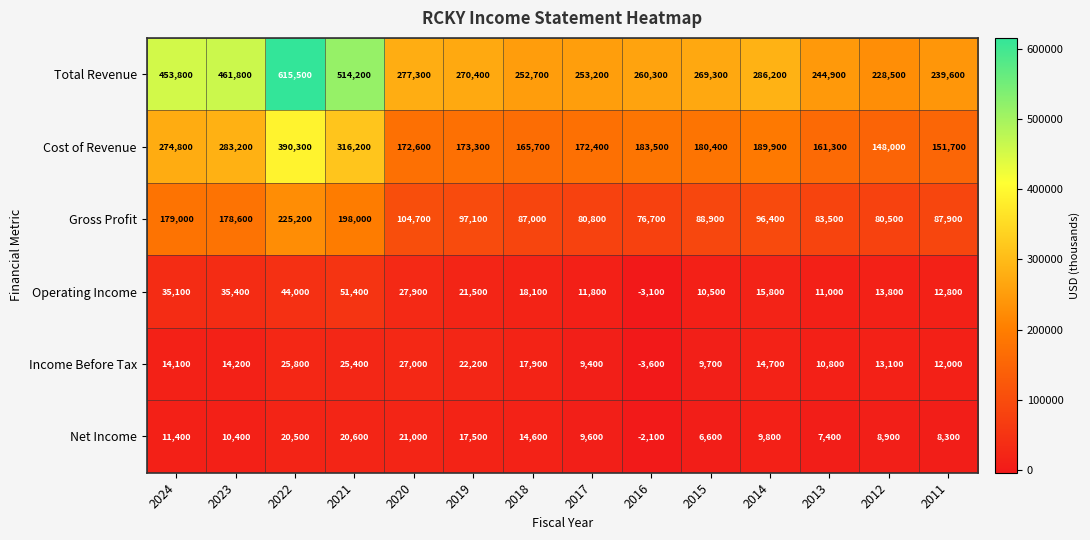

Between 2021 and 2020, which series saw the biggest shift?

Total Revenue